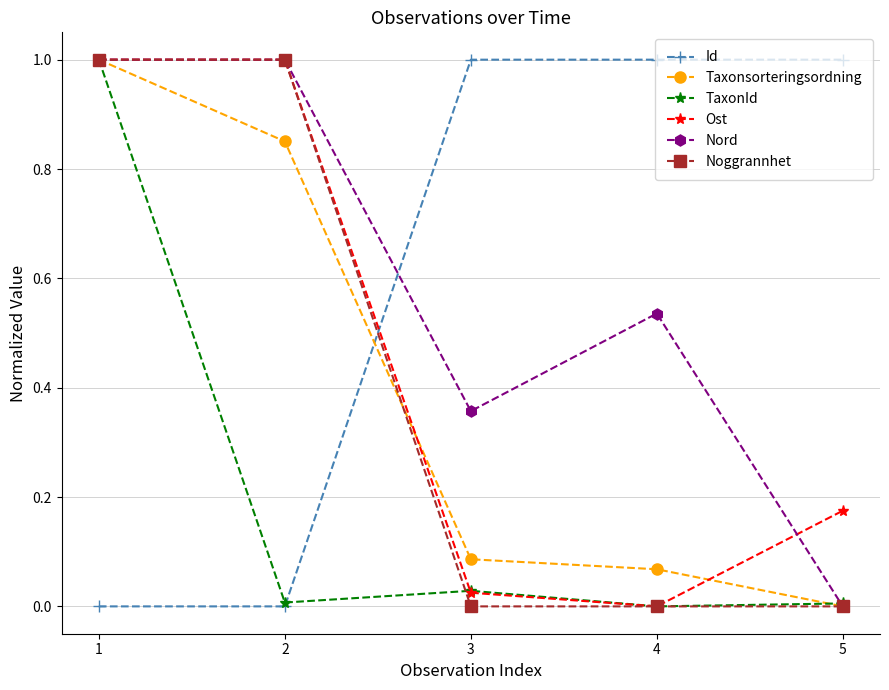

What is the value of the Id point at the 3rd from the left?

1.0